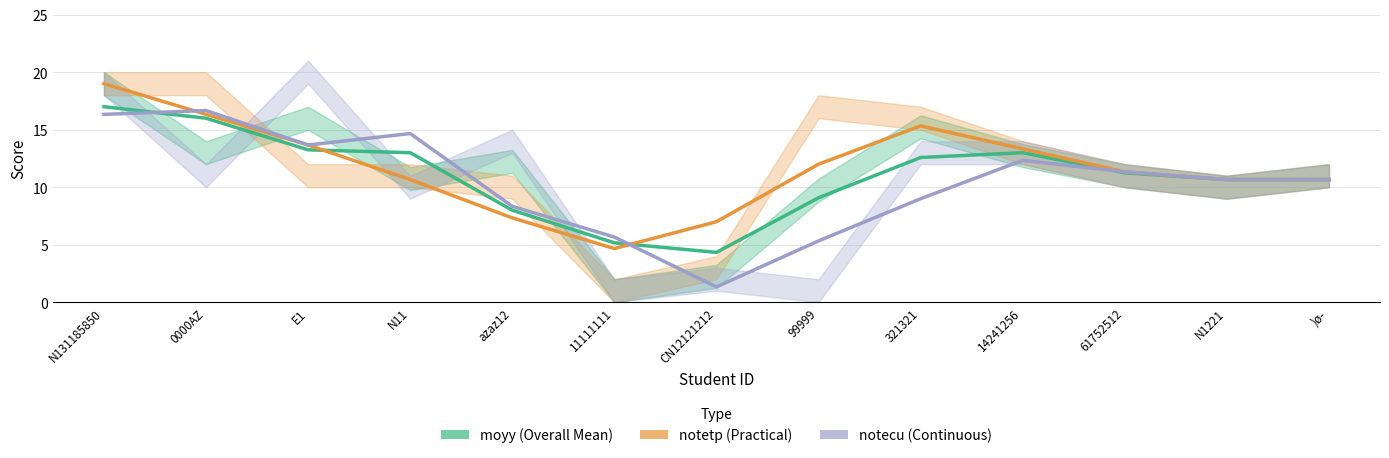

True or false: notetp (Practical) has a value of 4.7 at N1221.

False